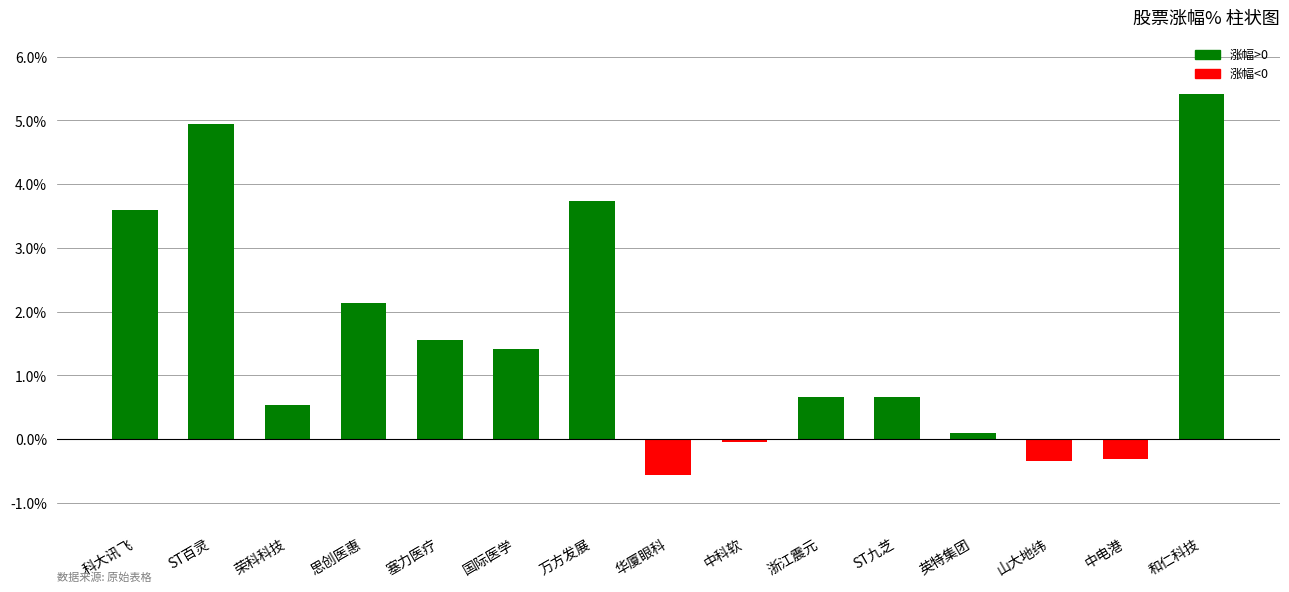

What is the value of the 14th bar from the left?

-0.3